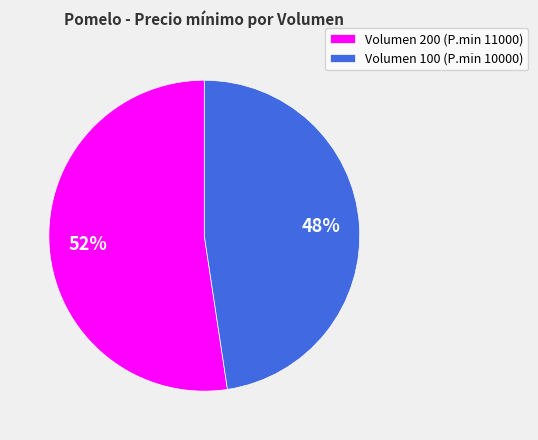

What is the smallest slice in the pie chart?

Volumen 100 (P.min 10000)